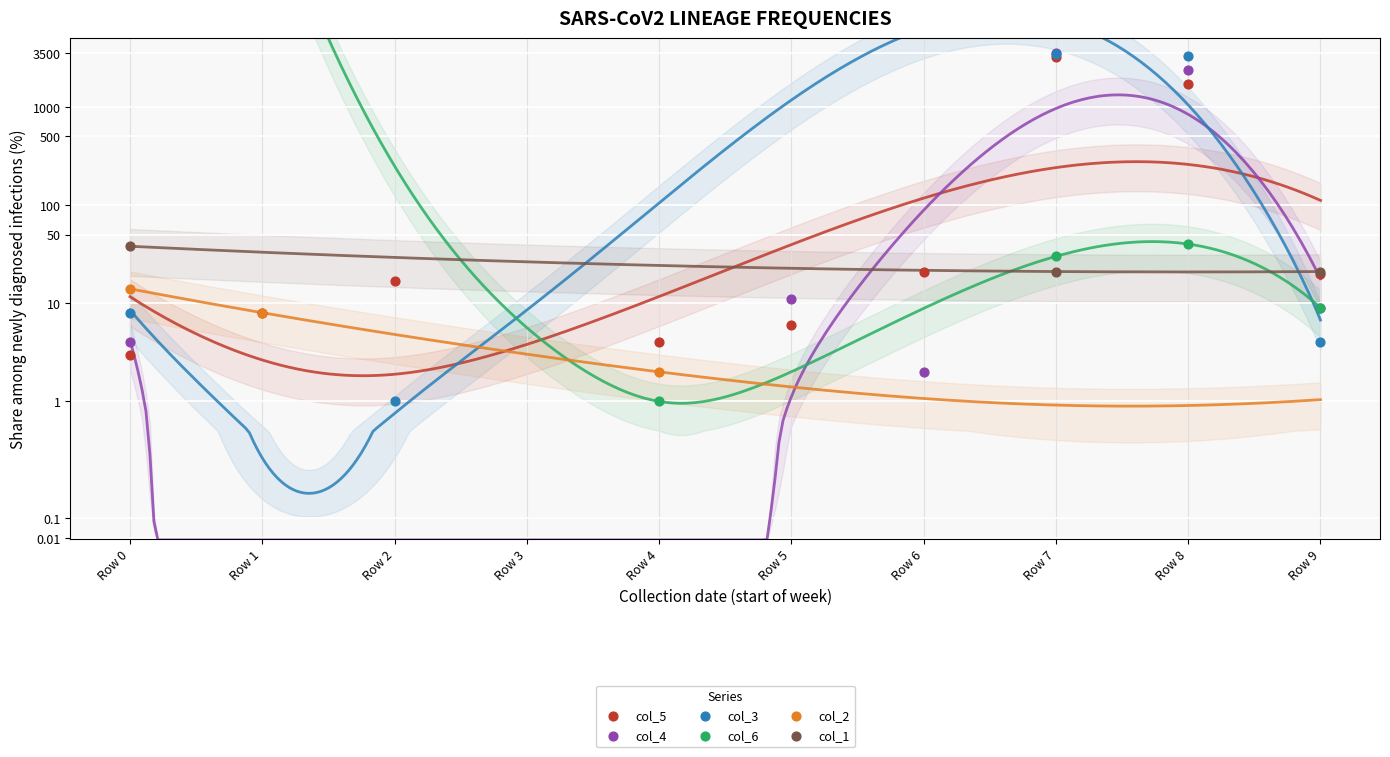

Which series has the widest spread of Y values?

col_4